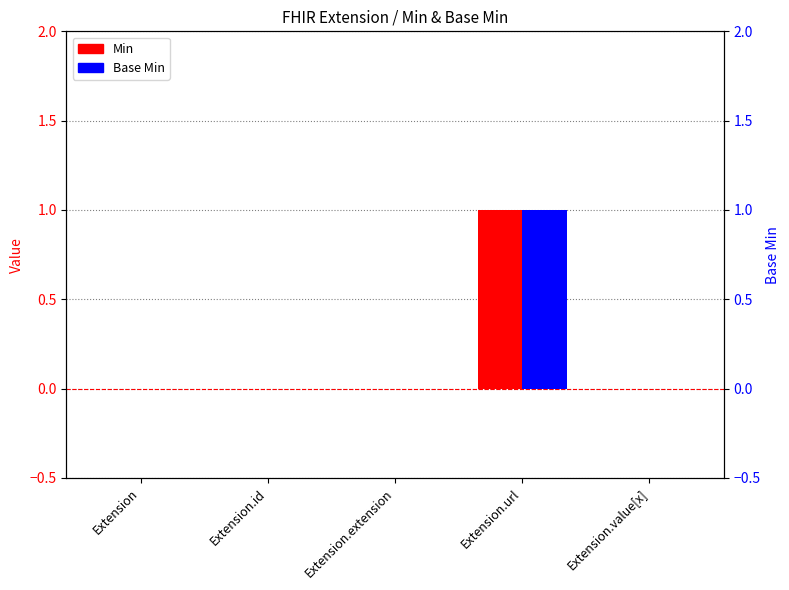

How many positive values does the Min series have?

1